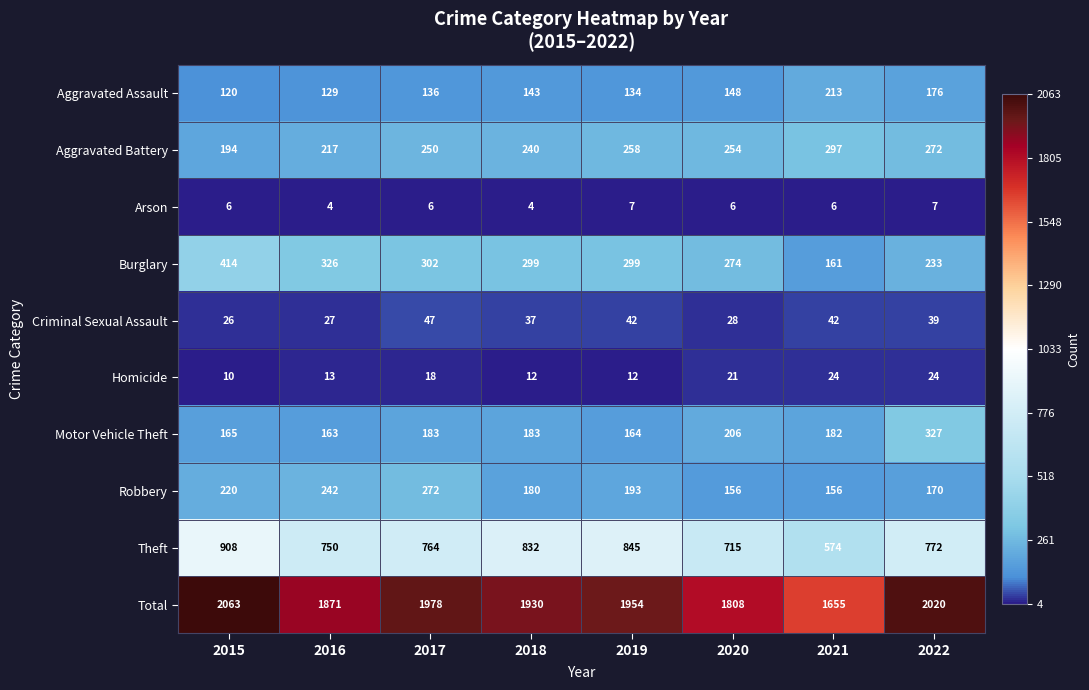

What is the difference between the second highest and minimum values in the Arson series?

3